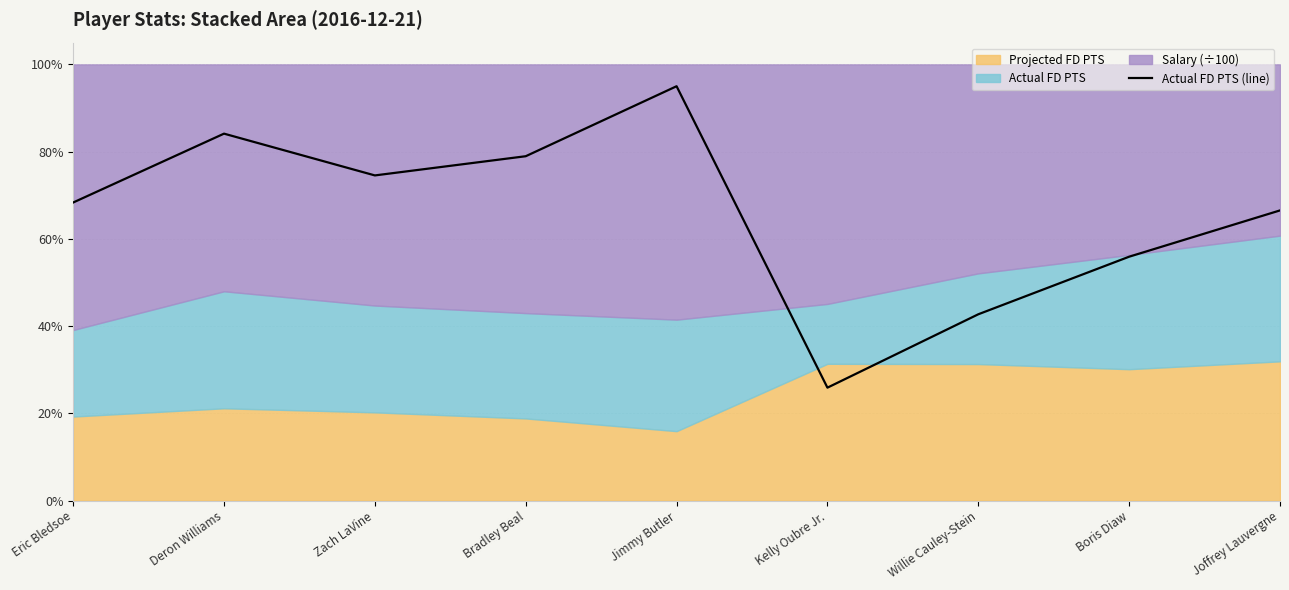

What position from the right is Deron Williams?

8